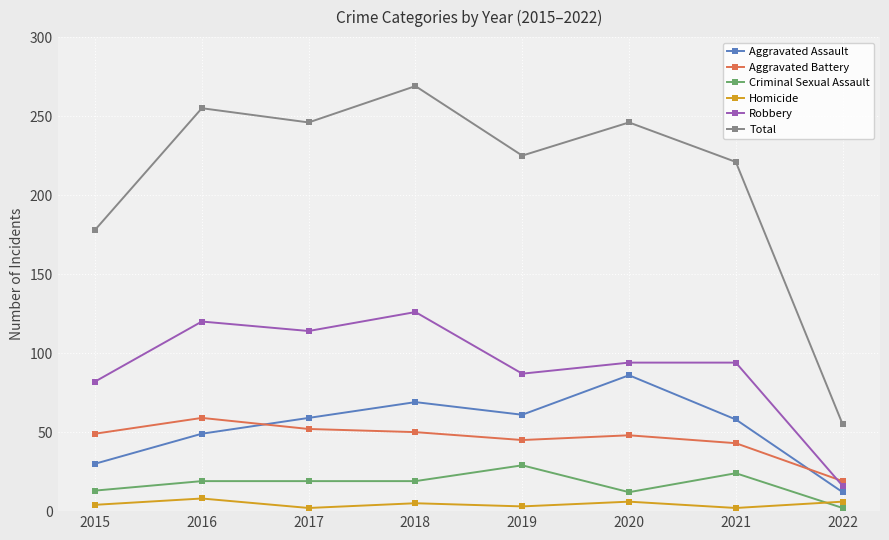

The Aggravated Battery series shows 20 at 2019. True or false?

False